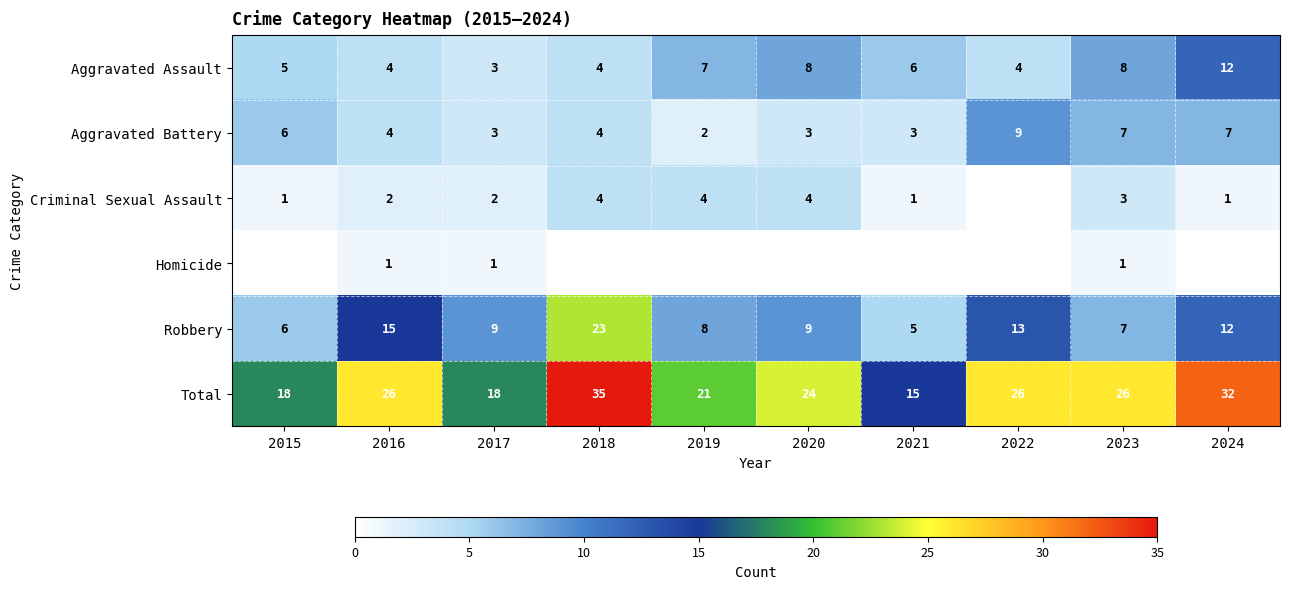

The Total series shows 35 at 2018. True or false?

True